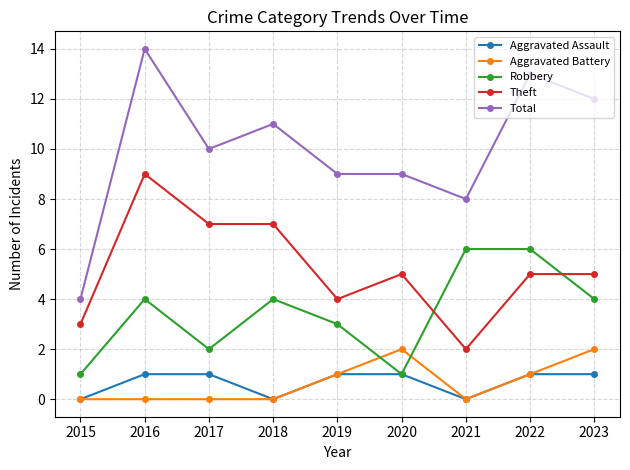

What are all the series names shown in the legend?

Aggravated Assault, Aggravated Battery, Robbery, Theft, Total